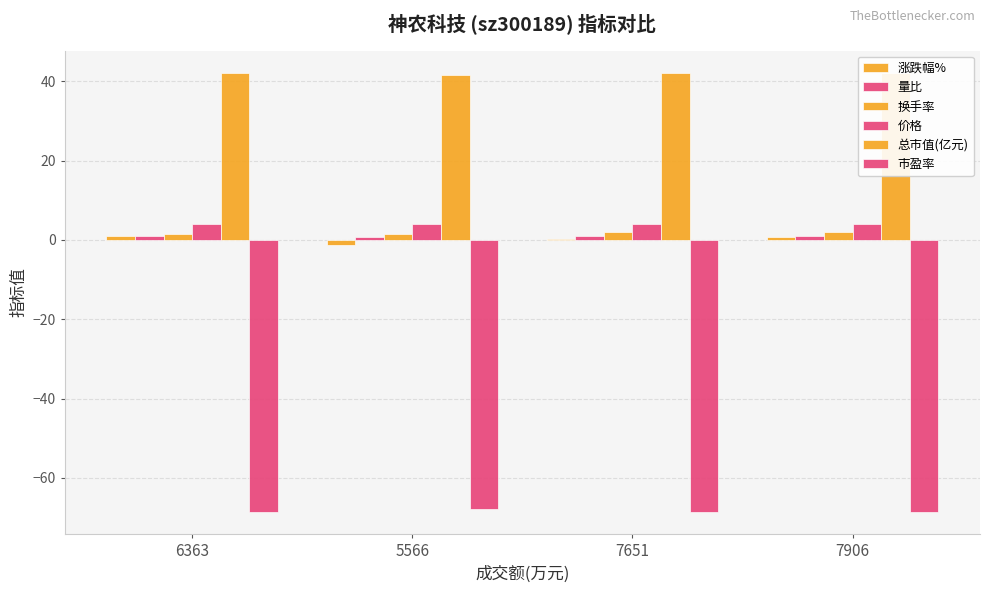

Count the 市盈率 values in the range -68 to -67.

1